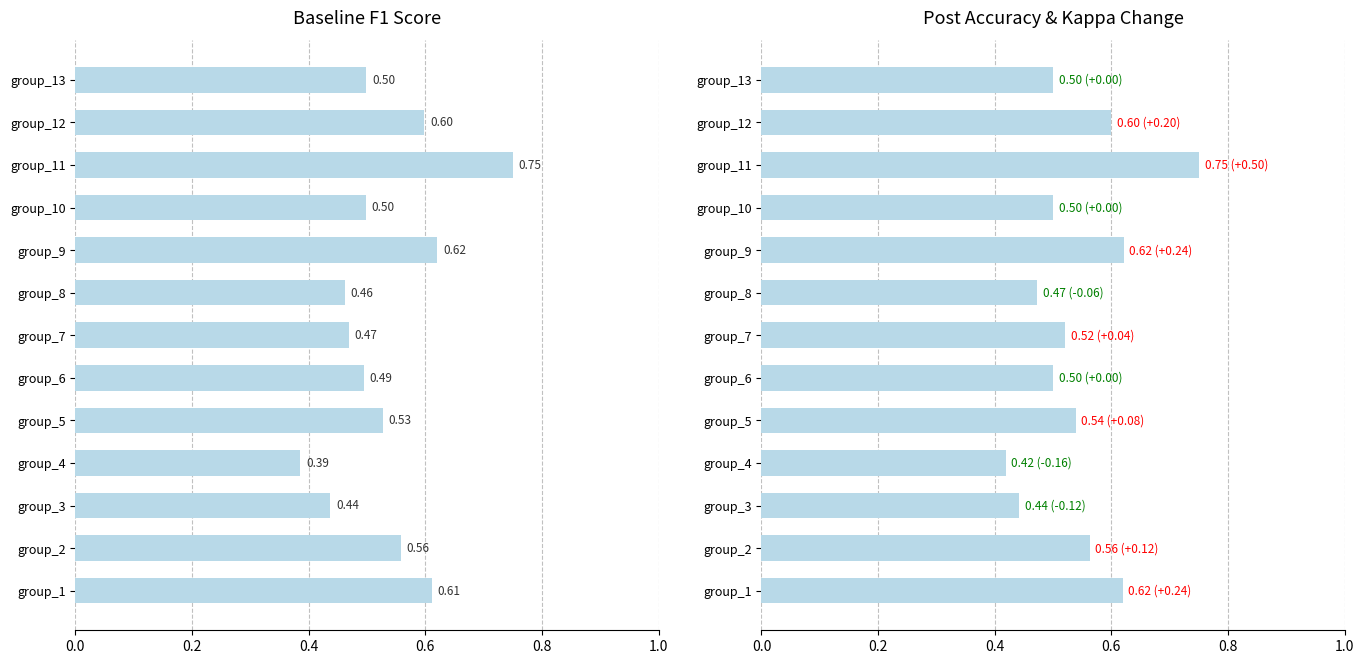

What is the sum of all f1 values?

6.9